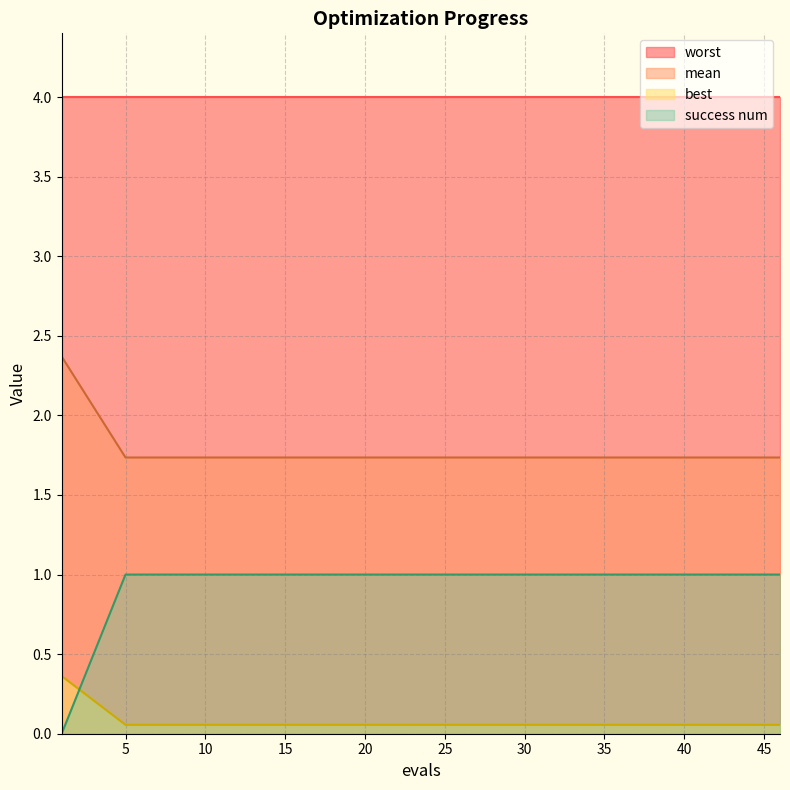

True or false: mean and best intersect in this chart.

False